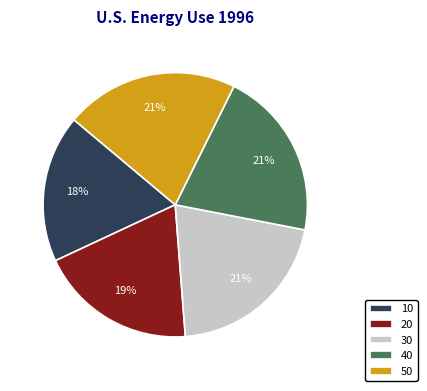

Is the sum of 40 and 10 greater than half?

No